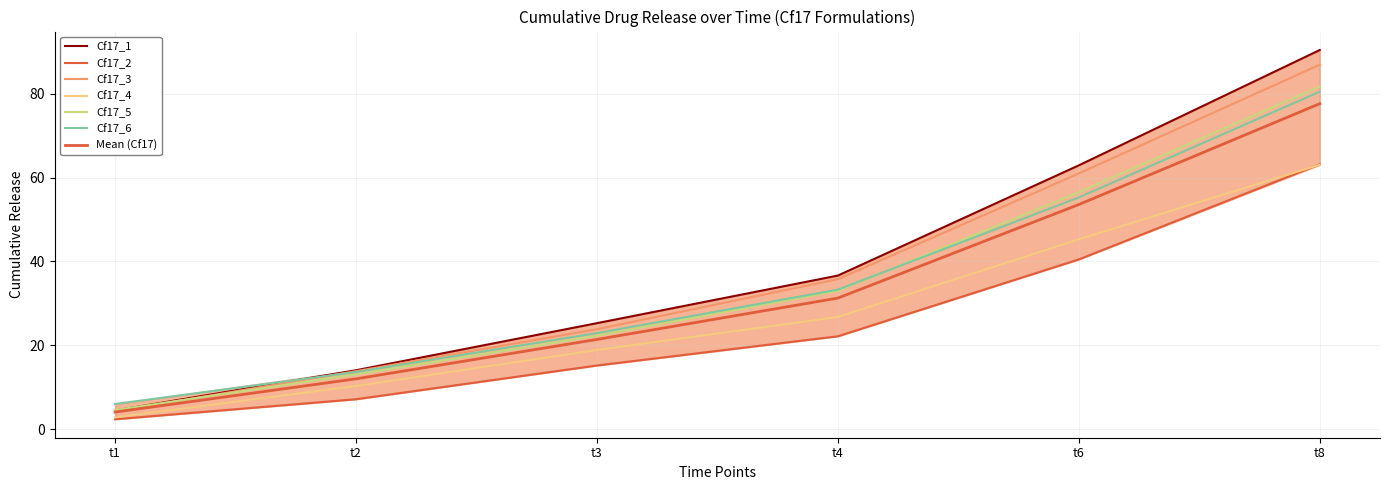

What is the total value across all series at t4?

187.5